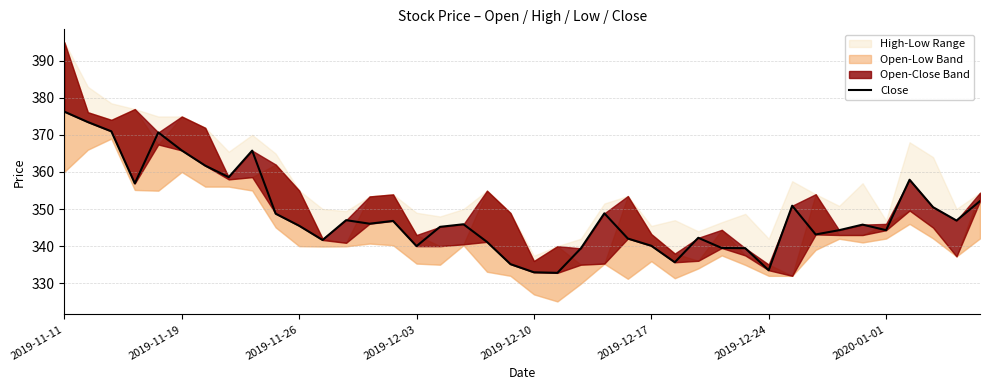

What is the sum of all values?

13945.6